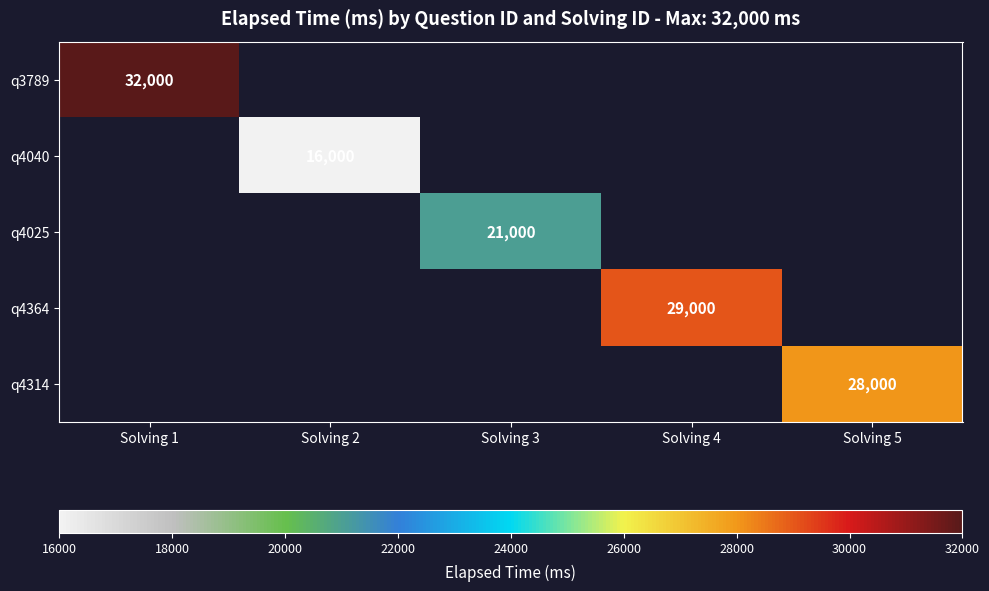

Between Solving 3 and Solving 5, which is larger?

Solving 5